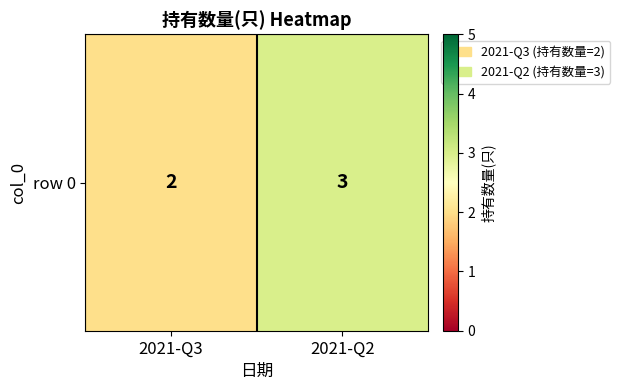

List the labels in order of value, smallest first.

2021-Q3, 2021-Q2